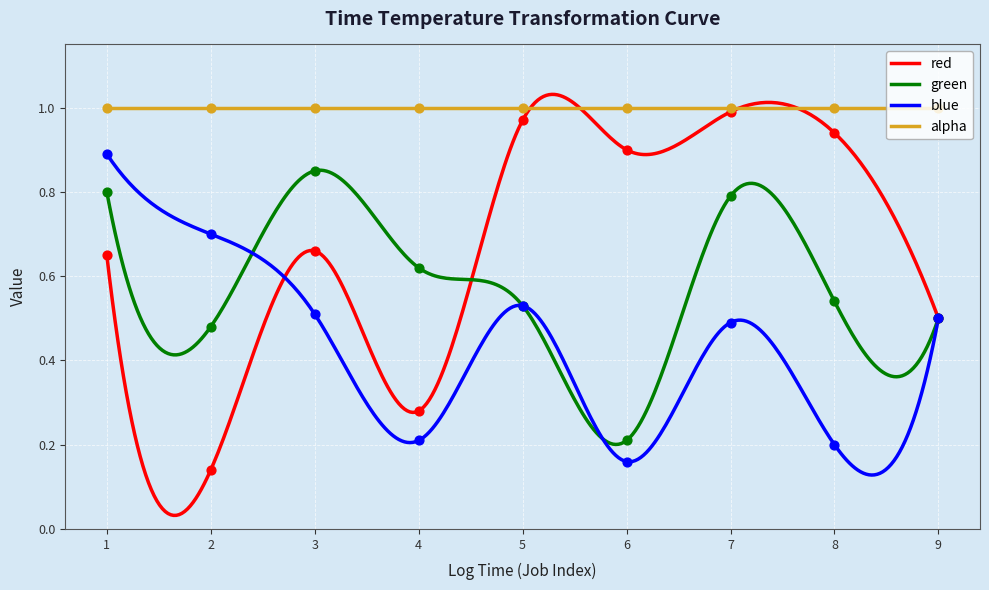

True or false: green and alpha intersect in this chart.

False